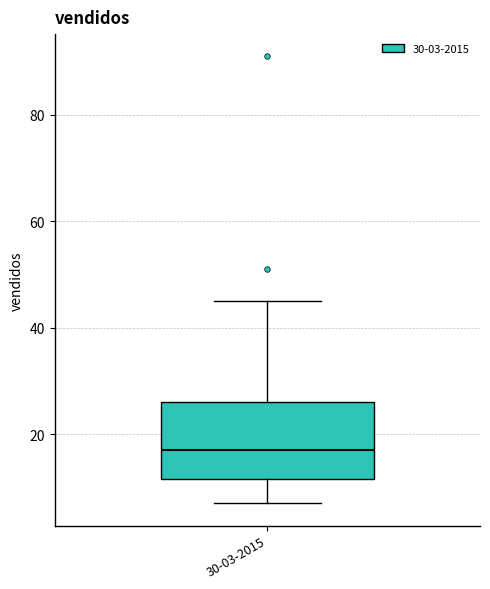

Where does the lower whisker of the box for 30-03-2015 end on the y-axis? The values are not printed on the chart, so give them approximately, as read against the axis.

8